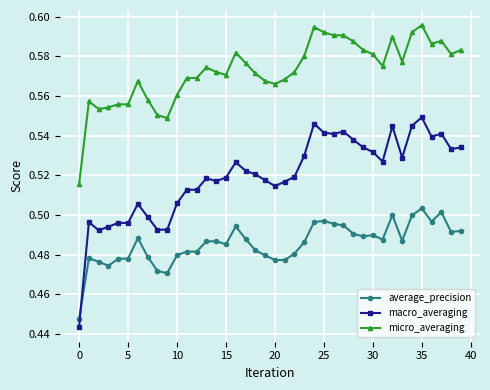

Which series has the largest range (max minus min)?

macro_averaging